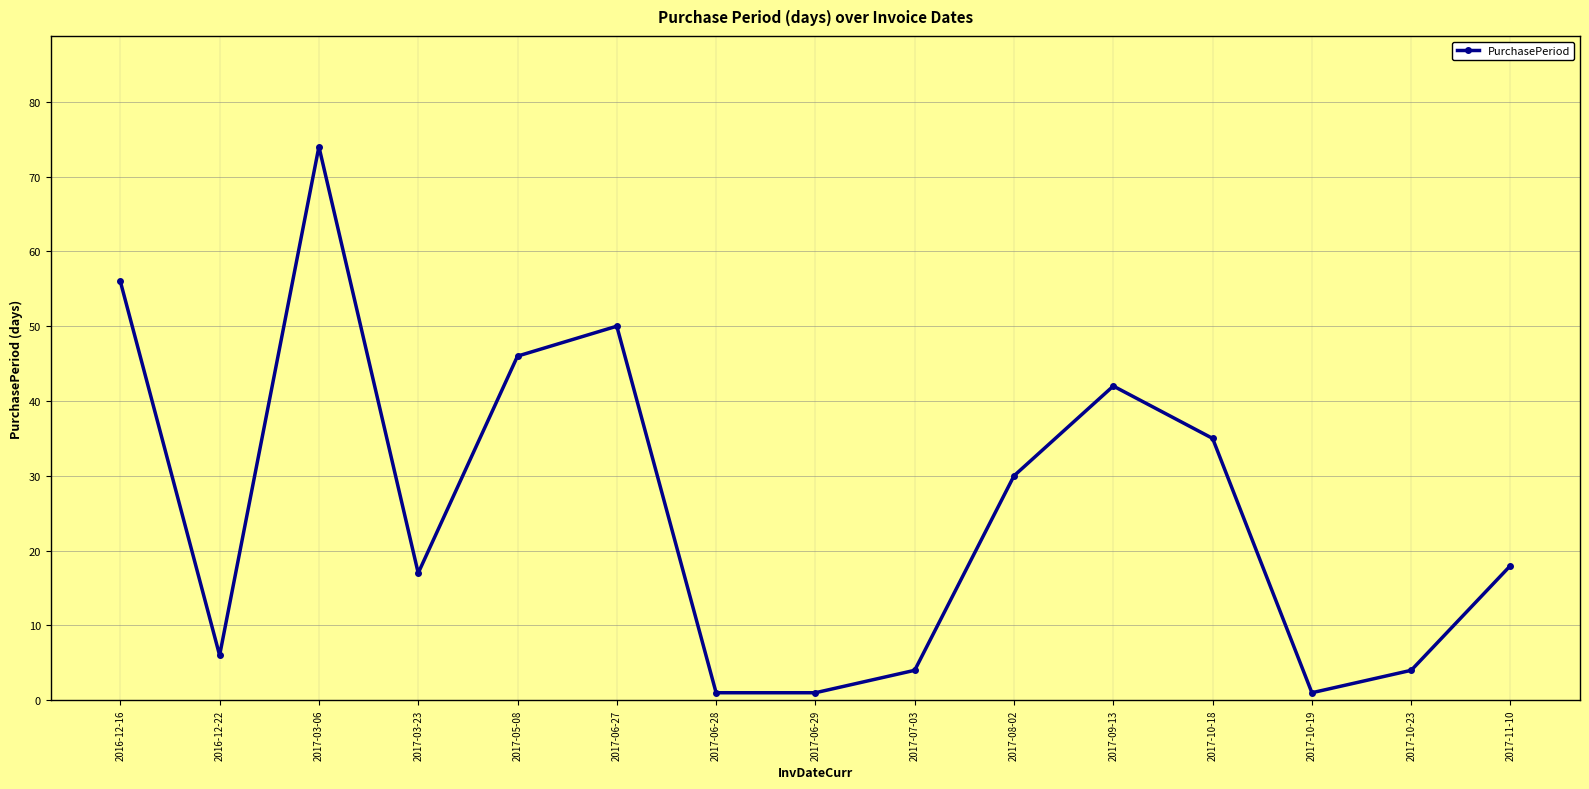

What is the value of the 14th point from the left?

4